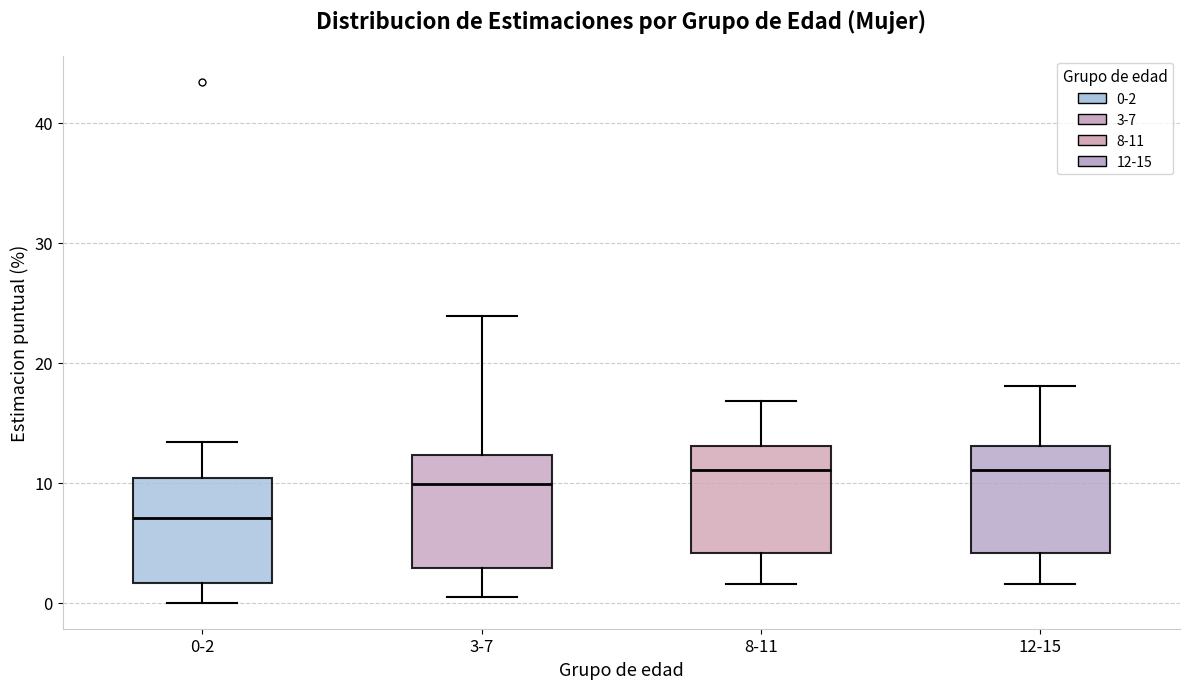

Where is the upper edge of the box for 8-11 on the y-axis? The values are not printed on the chart, so give them approximately, as read against the axis.

13